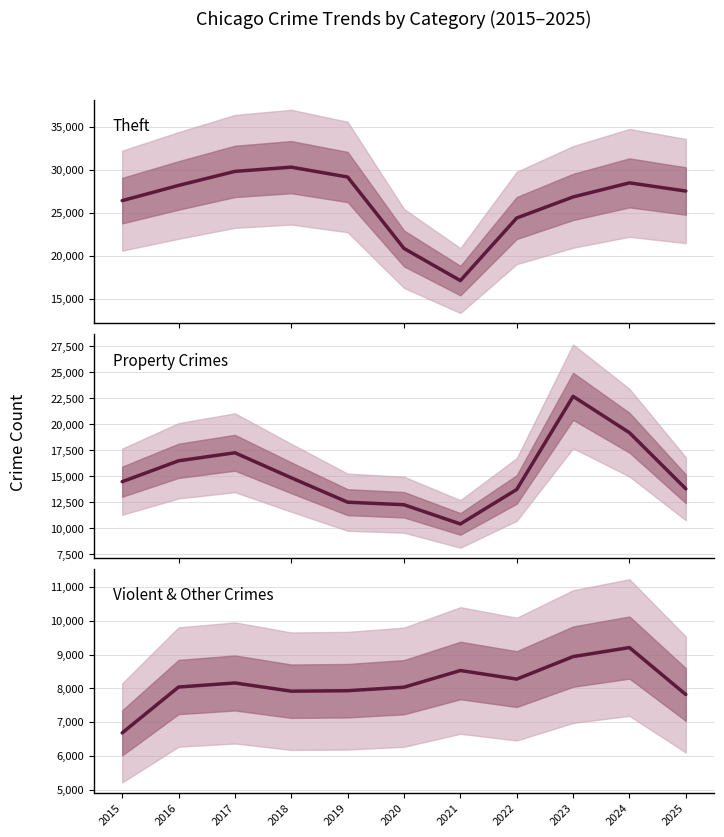

Rank the series at 2025 from highest to lowest value.

Theft, Property Crimes, Violent & Other Crimes